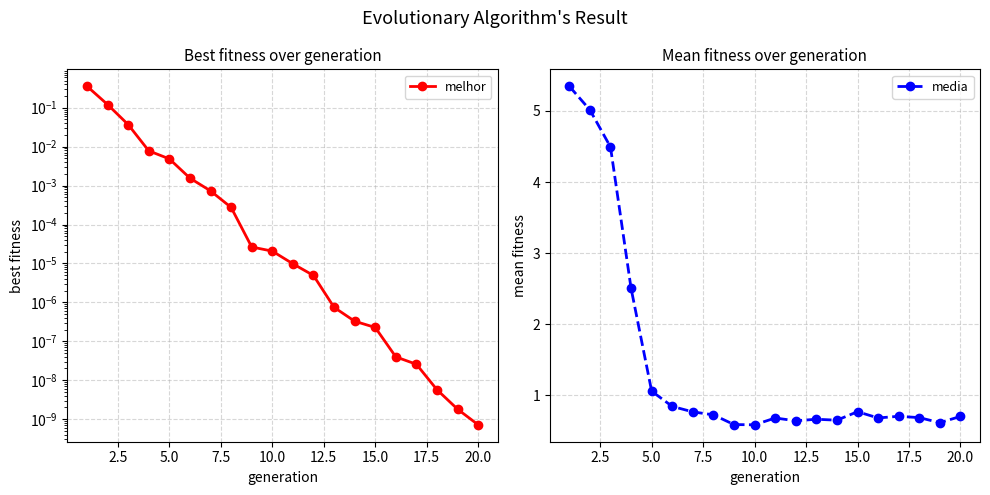

The value of media at 5.0 is 1.1. True or false?

True